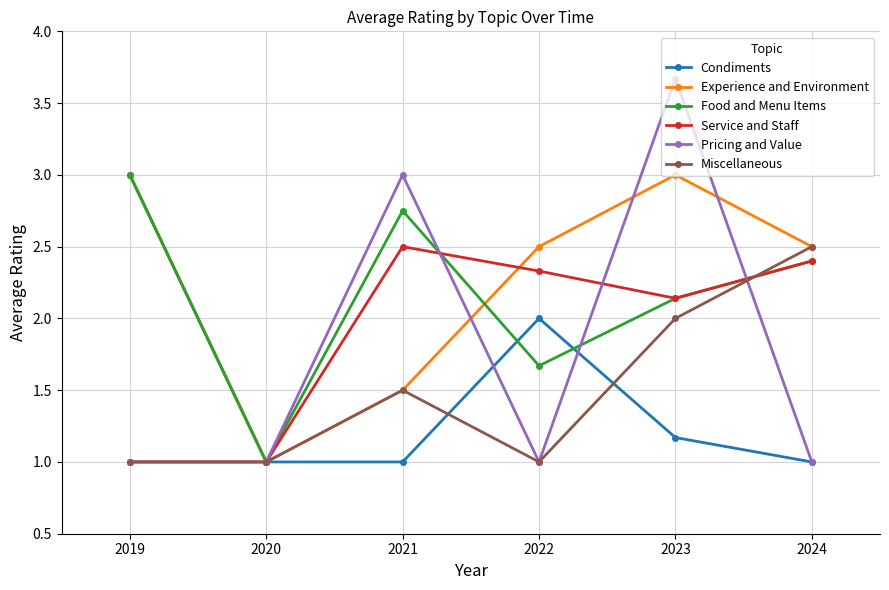

Which series has the largest range (max minus min)?

Pricing and Value